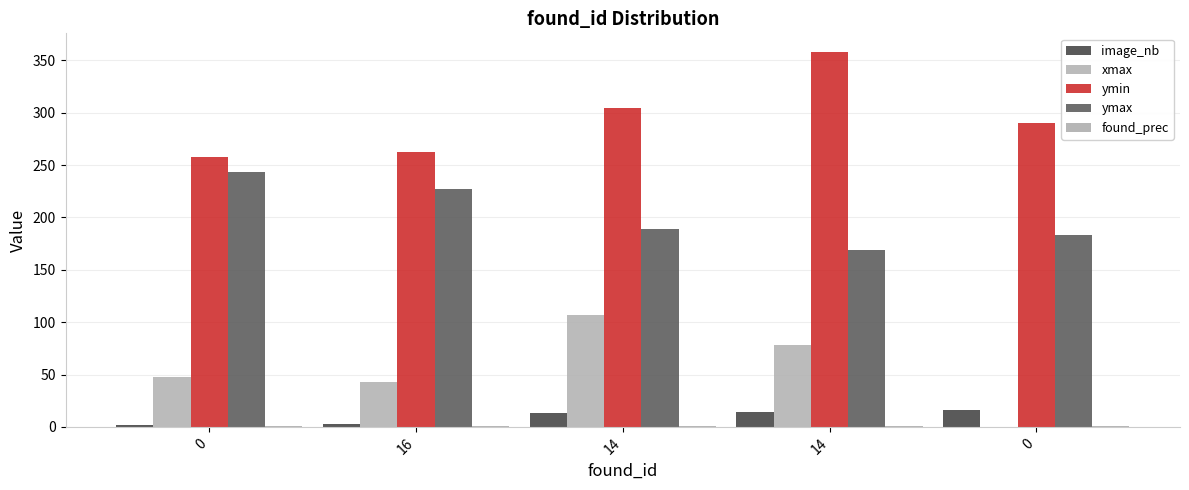

What is the approximate value of image_nb at 0?

16.0